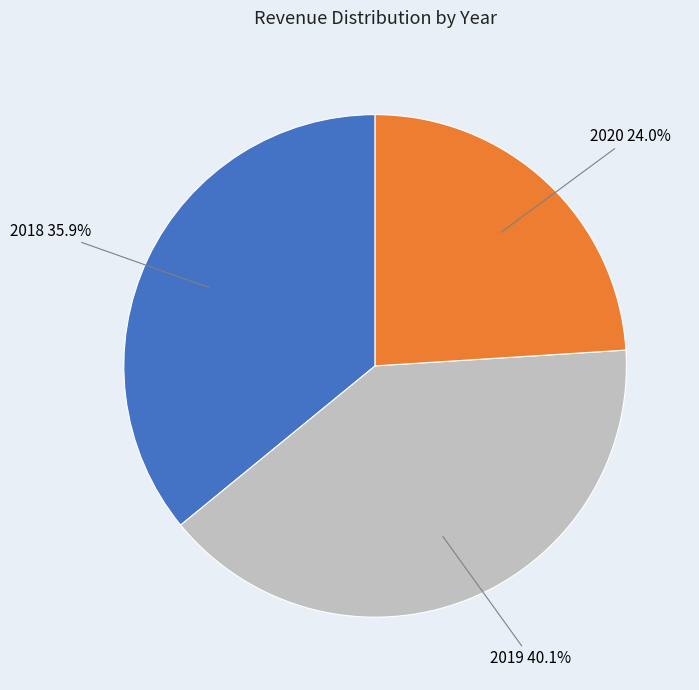

Does 2018 represent more than half of the total?

No